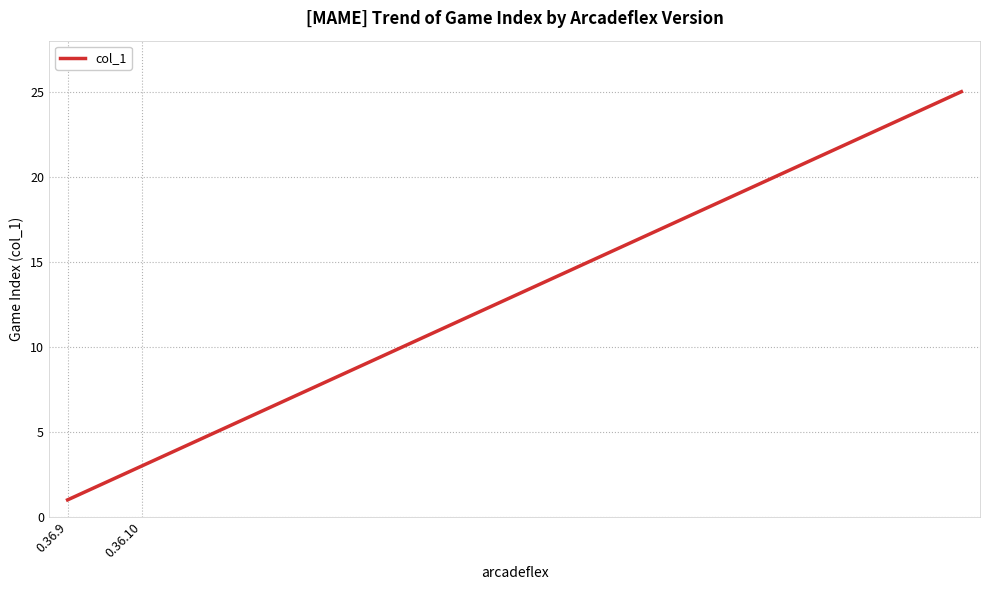

What is the greatest value displayed?

25